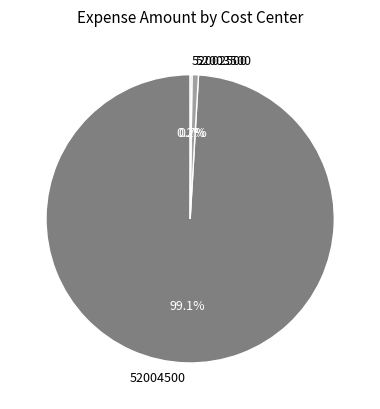

What percentage is the 52004500 slice, to the nearest percent?

99%